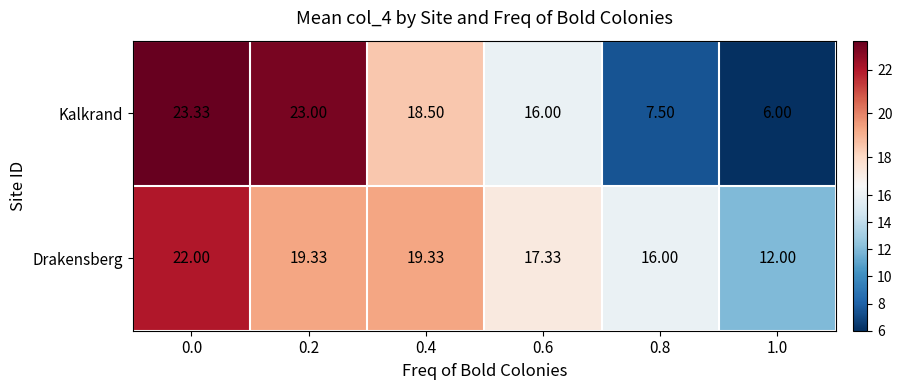

List the series in order of their overall mean, highest first.

Drakensberg, Kalkrand